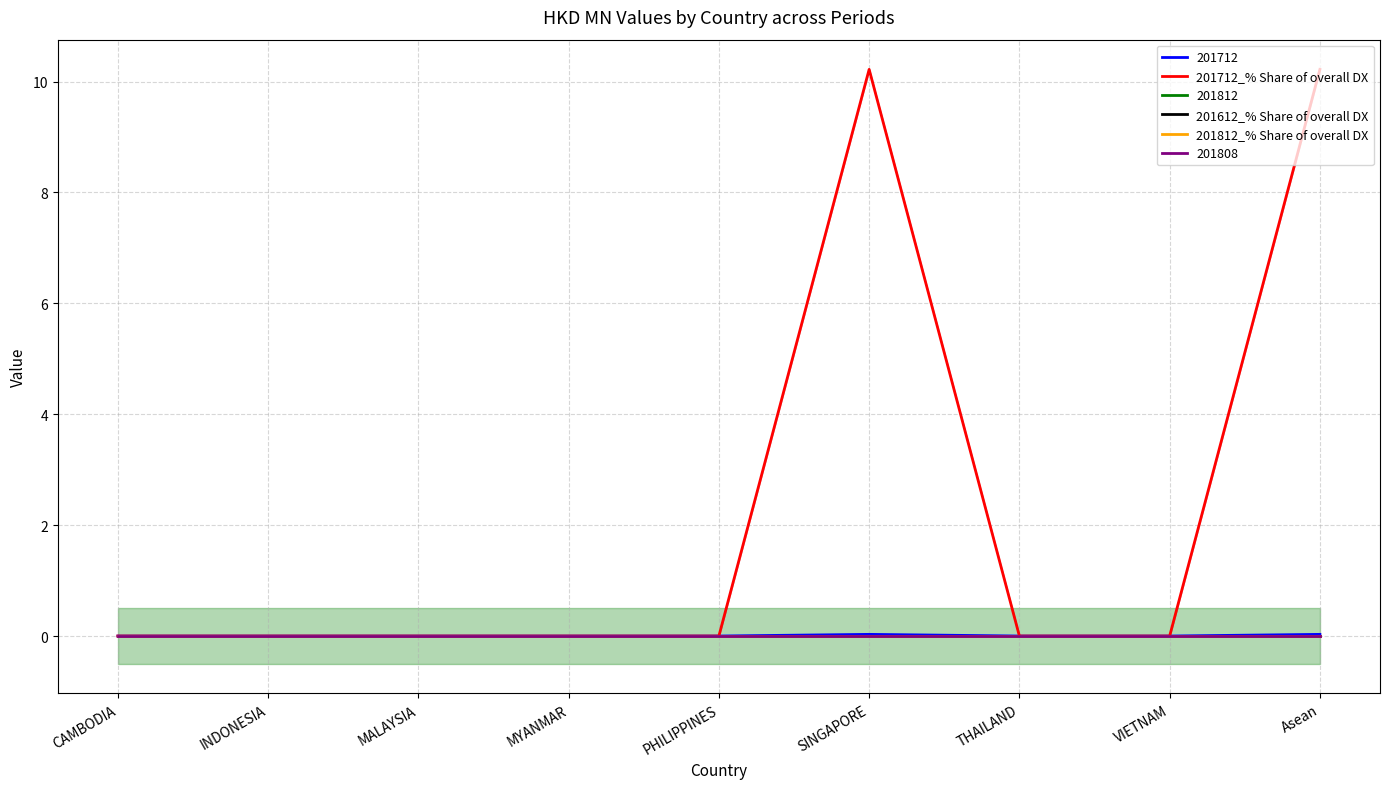

Is it true that 201612_% Share of overall DX equals 0.0 at VIETNAM?

True